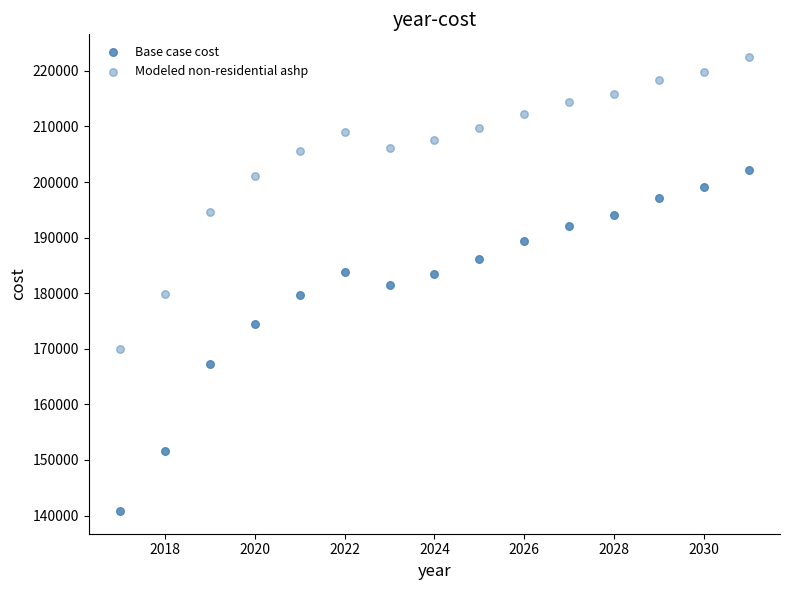

How many points are shown in the scatter plot?

30